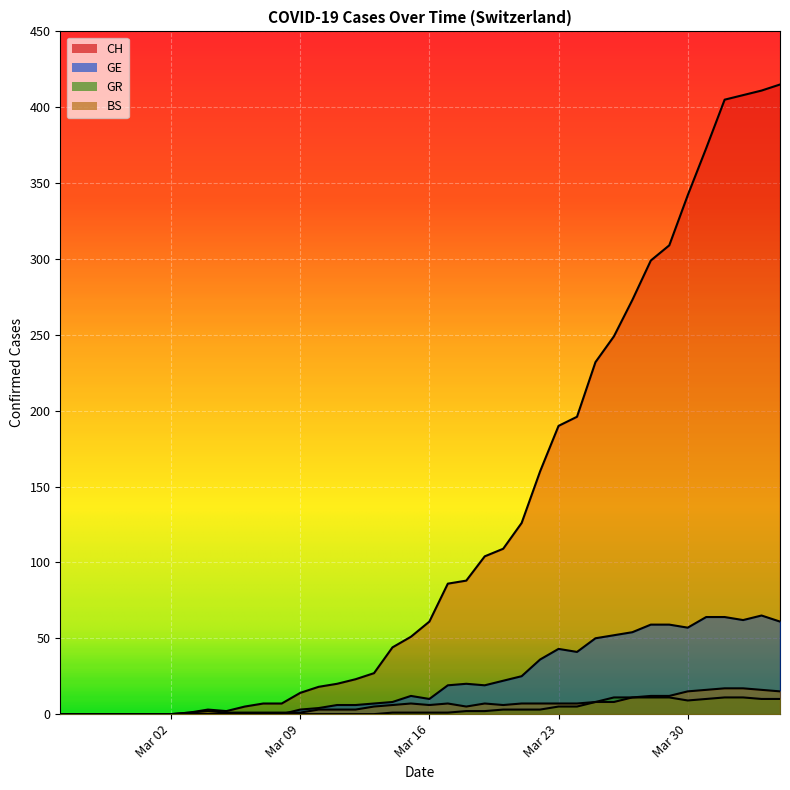

How many lines are shown in the chart?

4